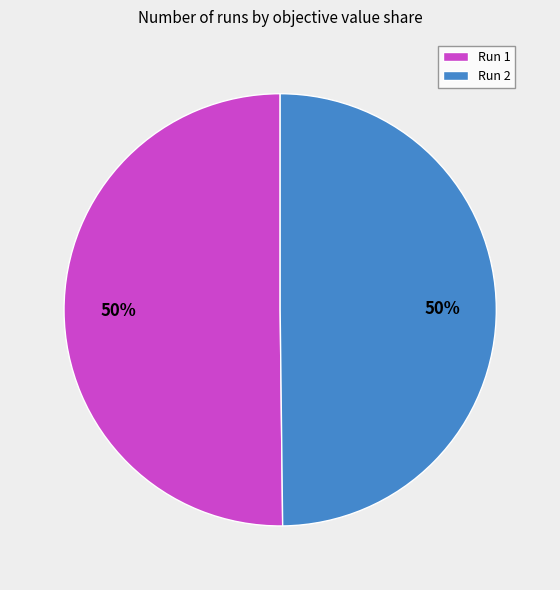

To the nearest percent, what is the combined percentage of Run 1 and Run 2?

100%